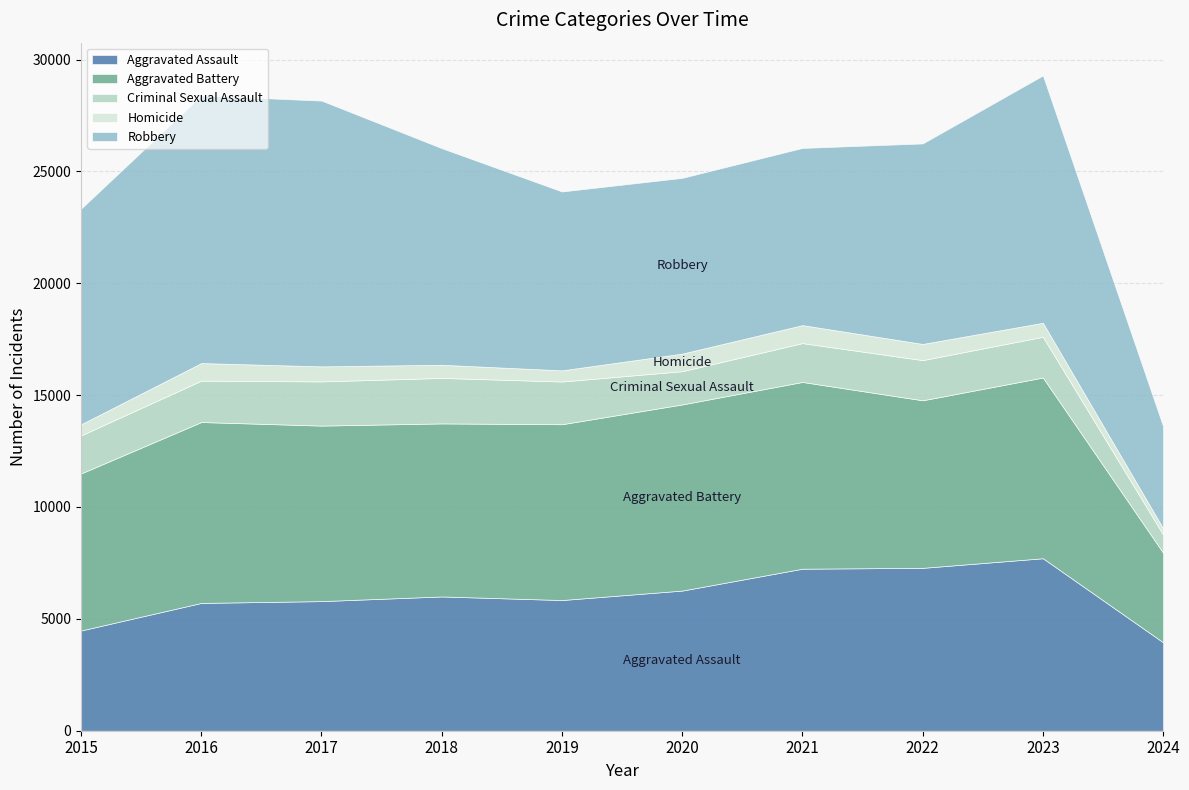

Where is the first local maximum for Homicide?

2016